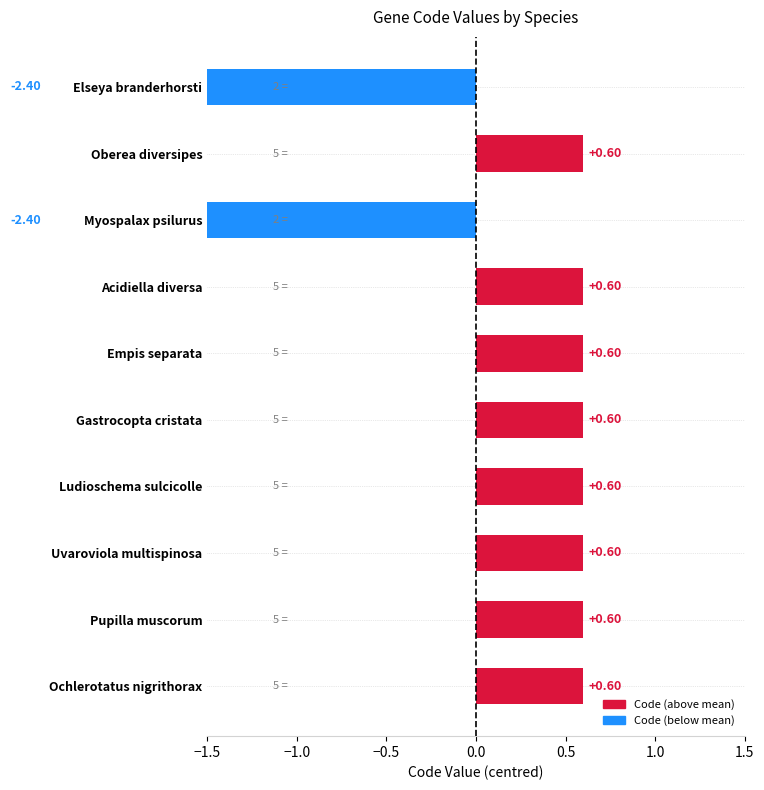

The value at Gastrocopta cristata is 0.4. True or false?

False